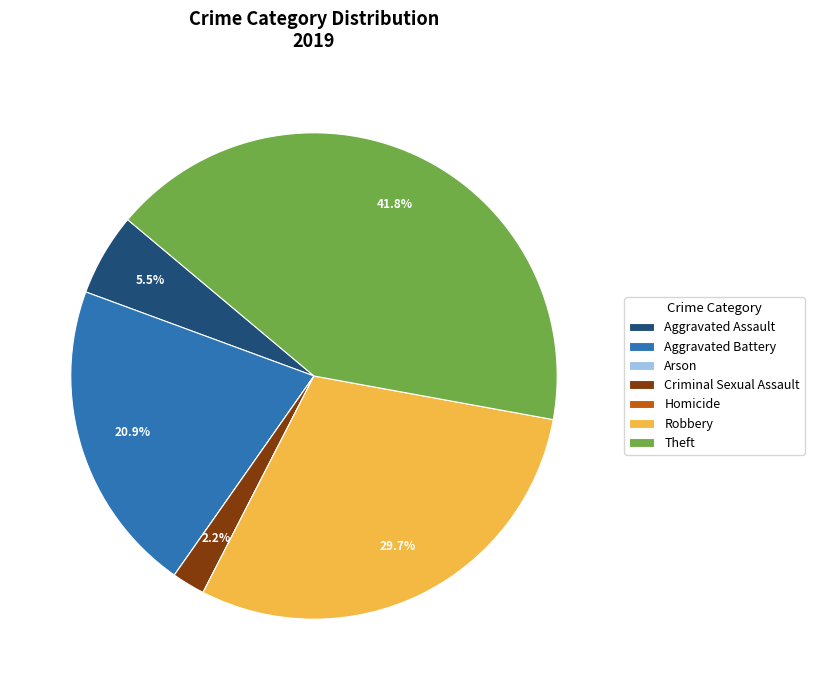

Is it true that Robbery is 38% of the pie?

False